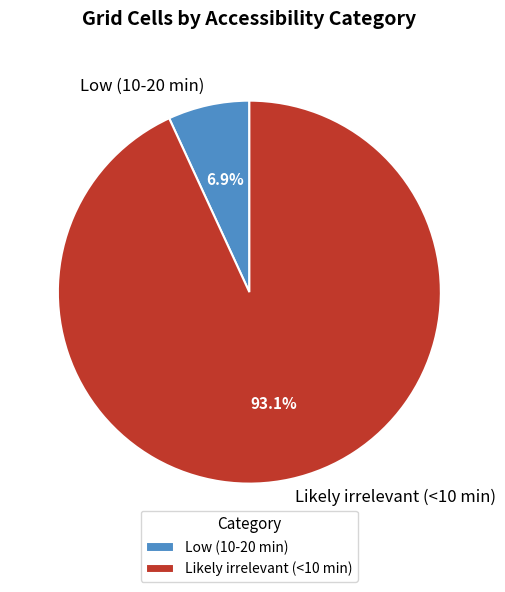

How many slices are in this pie chart?

2